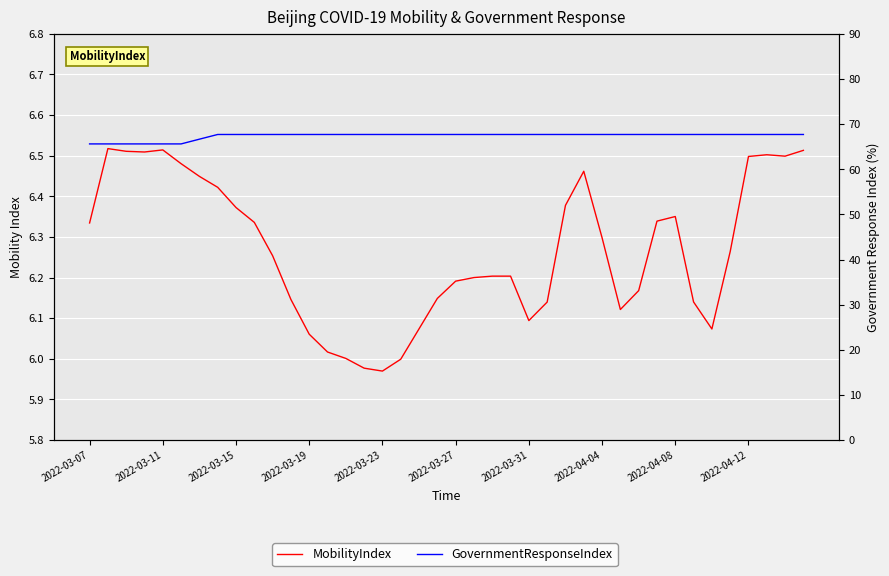

How many lines are shown in the chart?

2